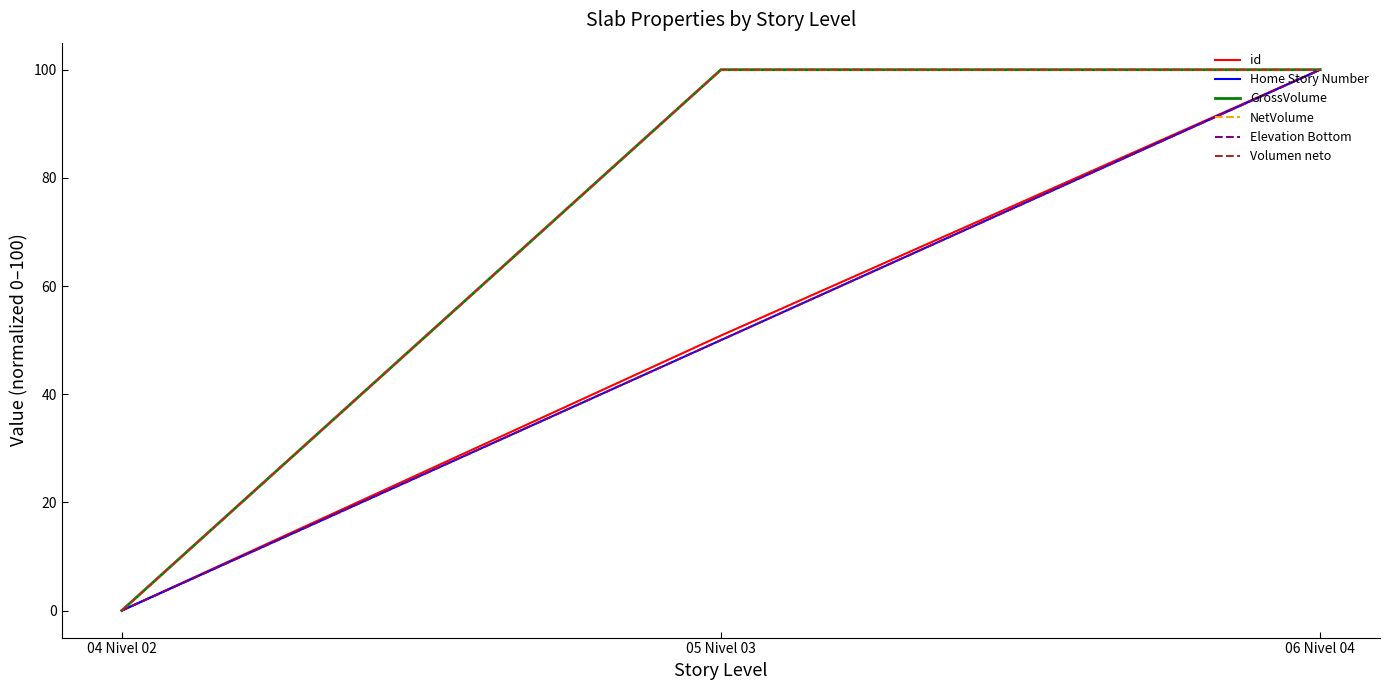

Is this an area chart (filled region under the line)?

No